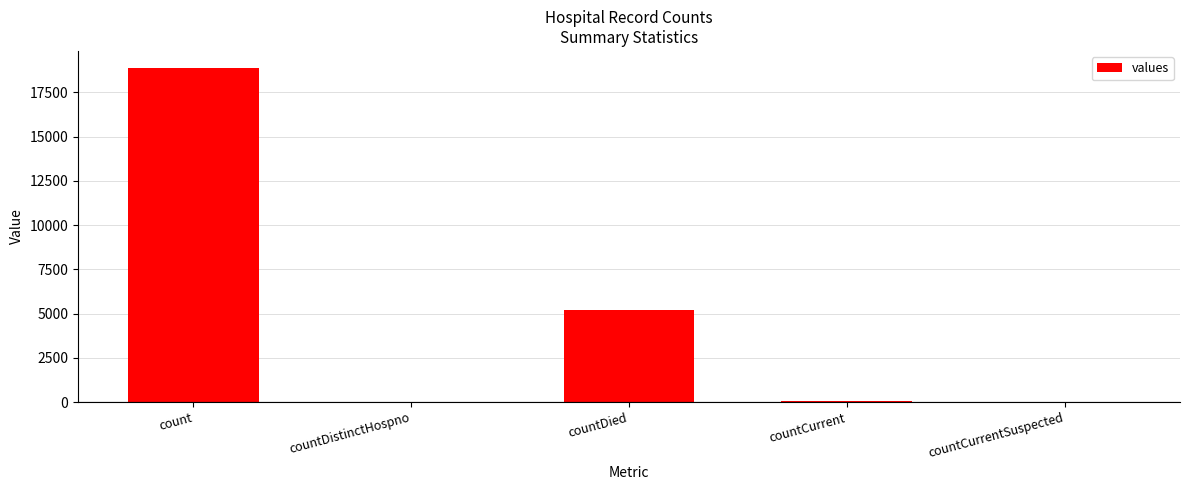

Which label corresponds to the largest value in the chart?

count